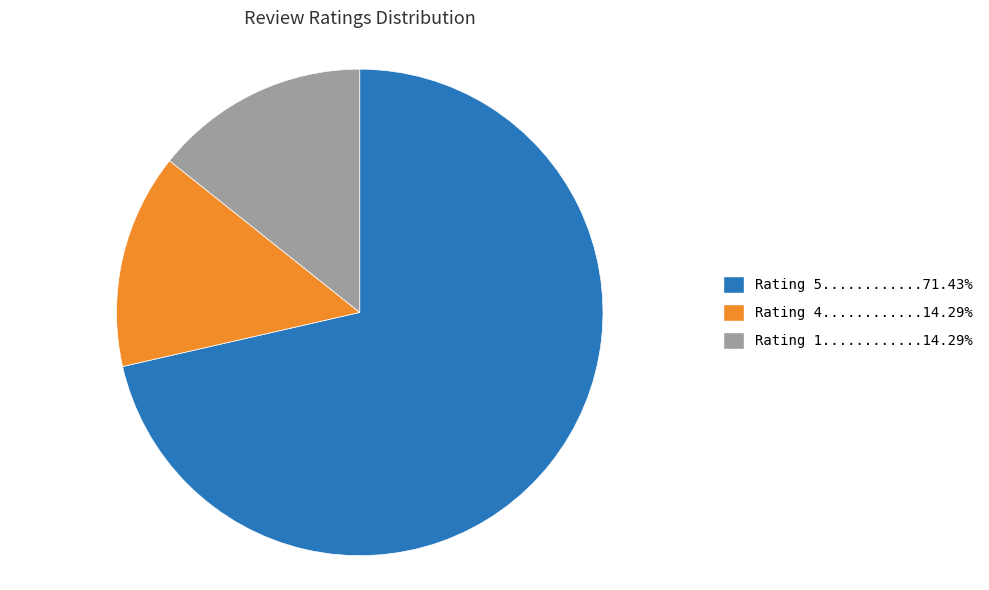

Is there a majority slice in this chart?

Yes